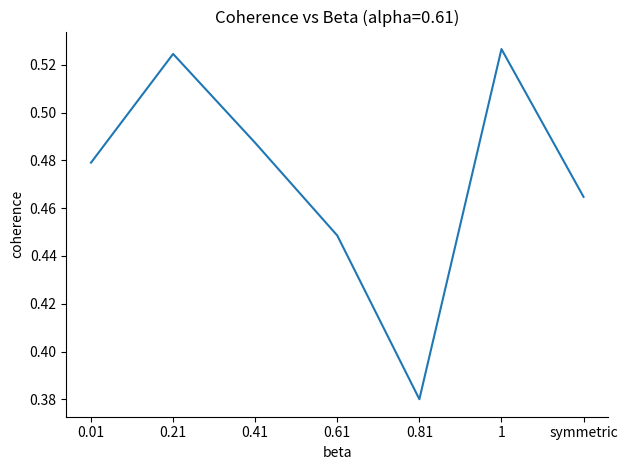

Between symmetric and 0.21, which is larger?

0.21